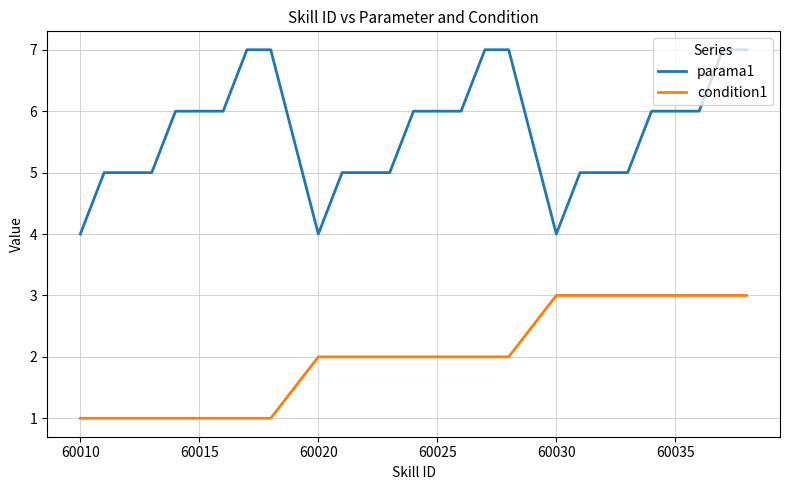

True or false: parama1 and condition1 intersect in this chart.

False